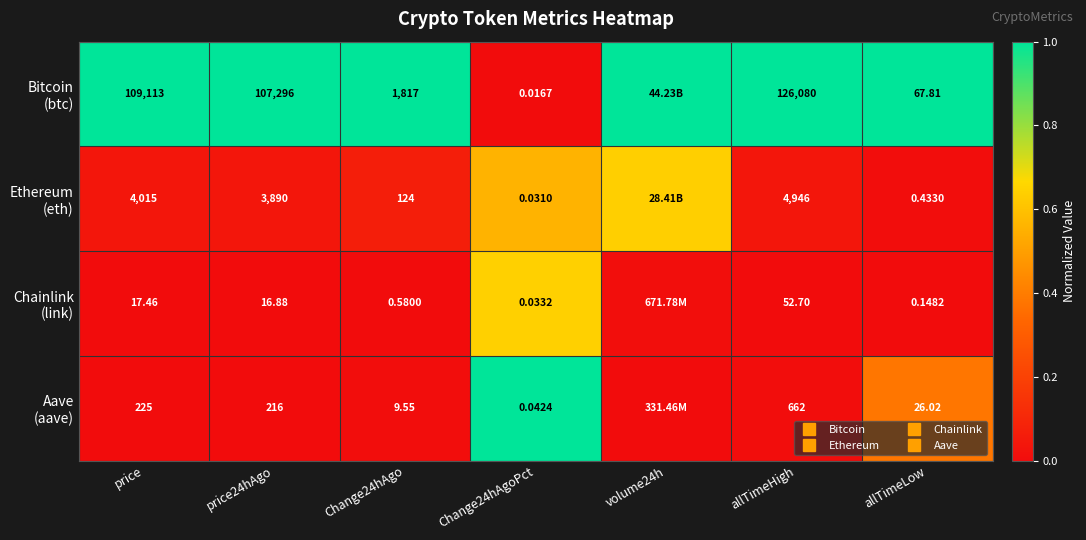

What is the sum of the Ethereum (eth) values at allTimeHigh and Change24hAgoPct?

0.6